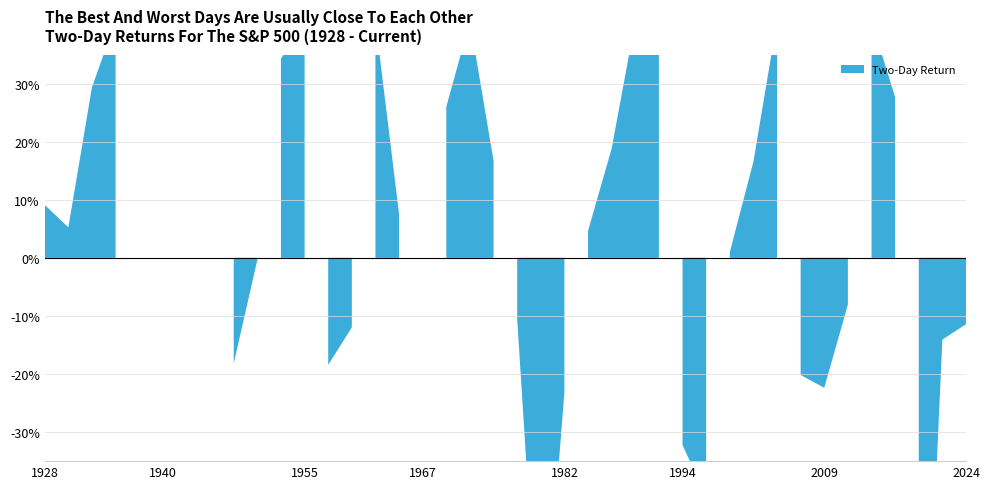

What is the difference between the highest and lowest values at 12?

0.5